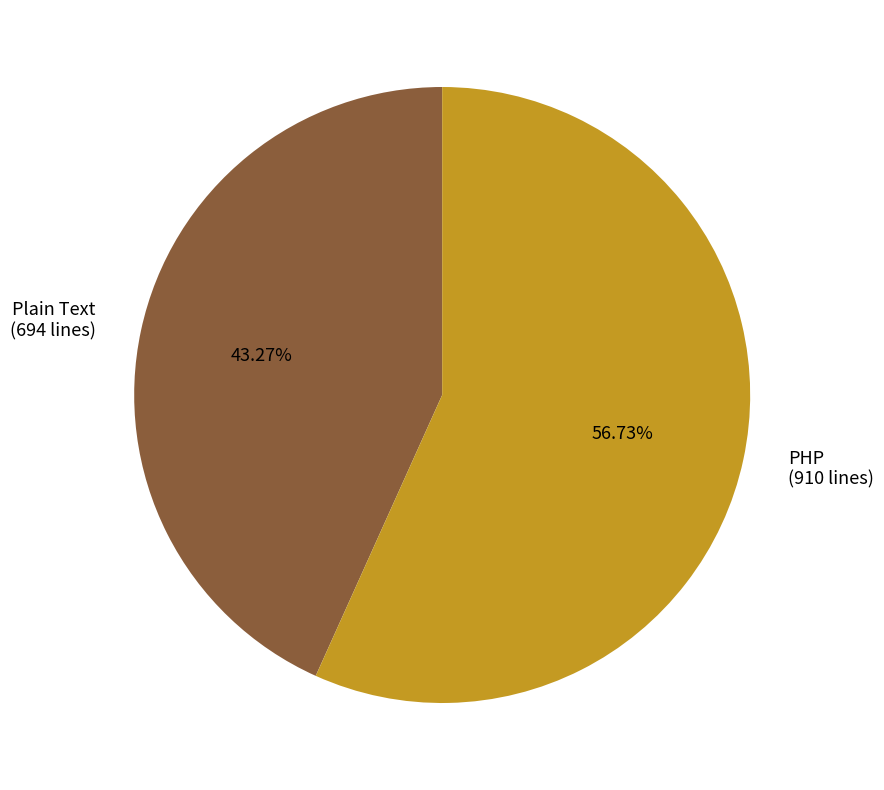

To the nearest percent, what is the difference between the largest and smallest slice percentages?

13%